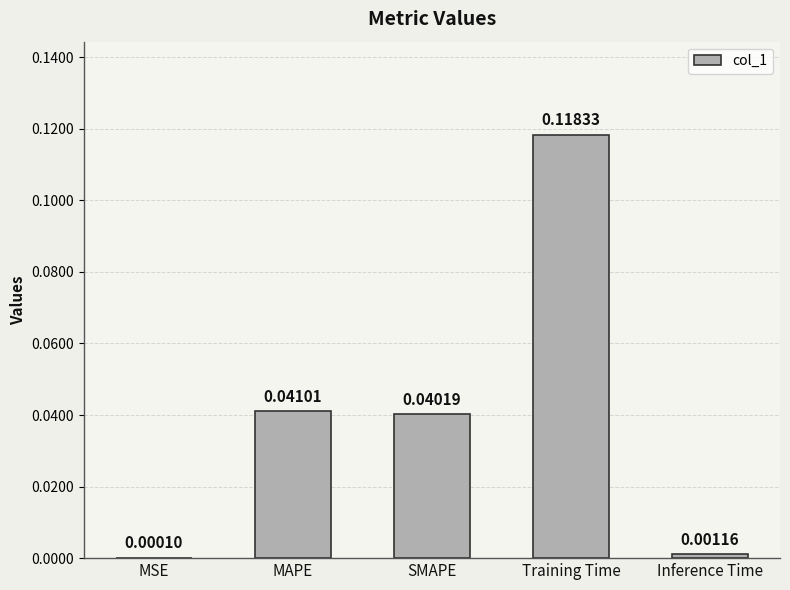

What is the sum of all values?

0.2